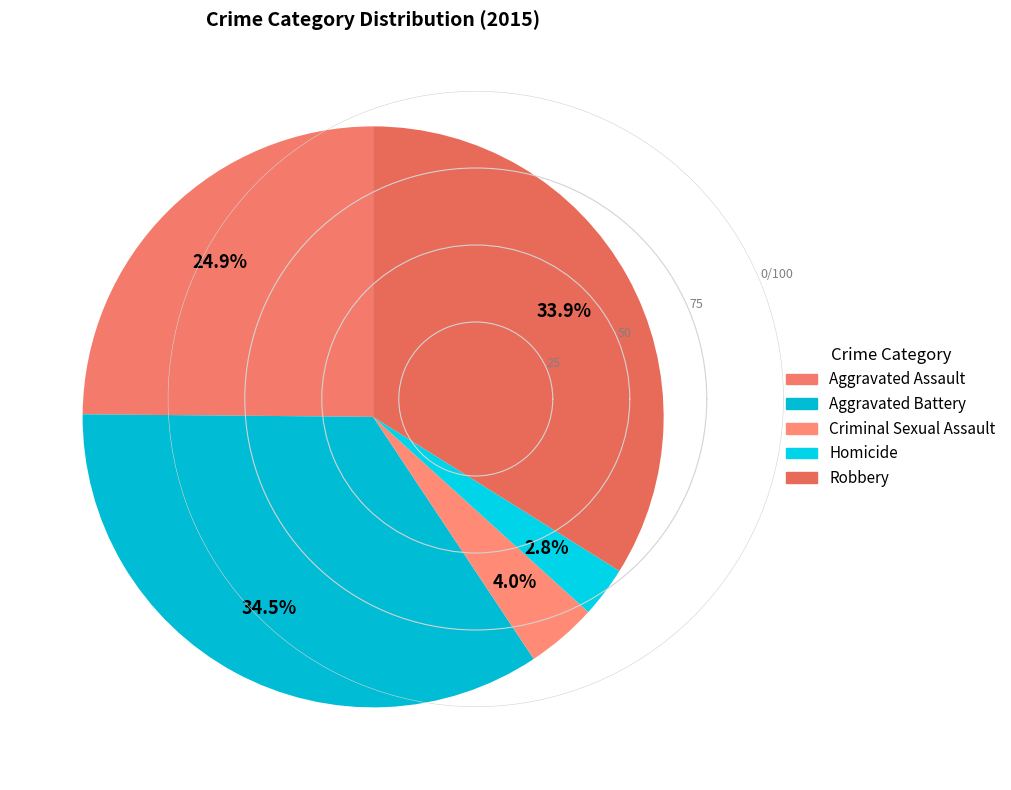

To the nearest percent, what portion does Robbery represent?

34%